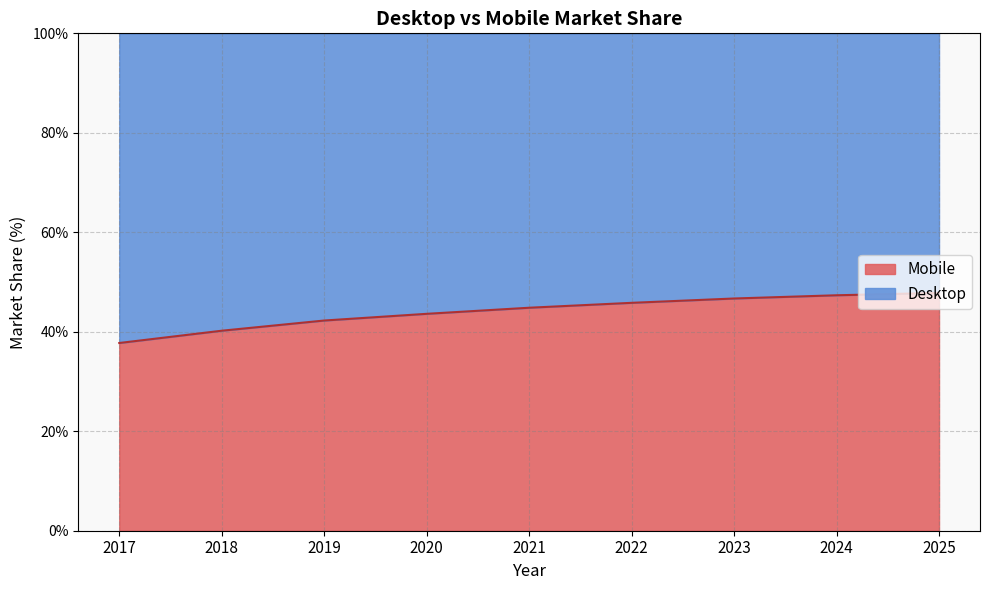

How many data points are less than 44?

4